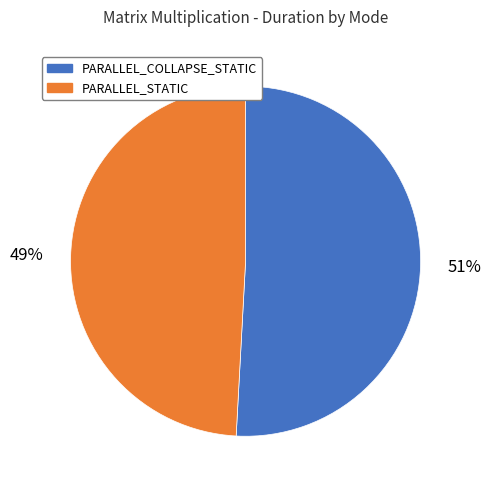

Is there any slice that represents more than half of the pie?

Yes